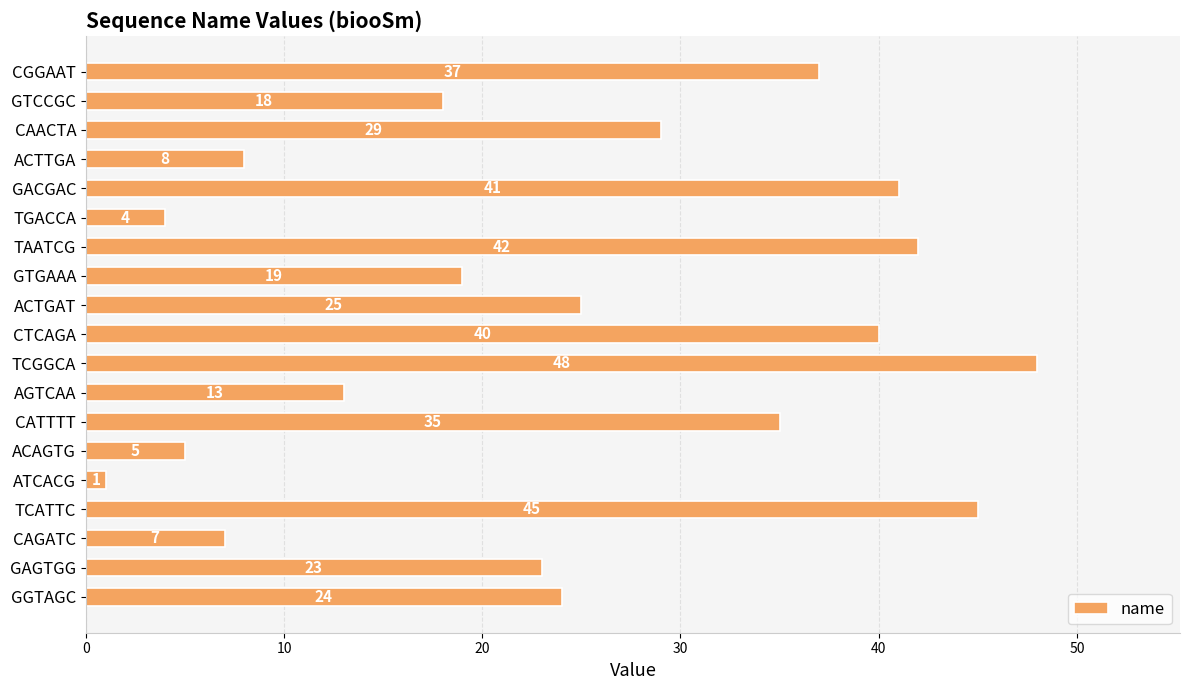

Which has a higher value, ACTGAT or TCGGCA?

TCGGCA